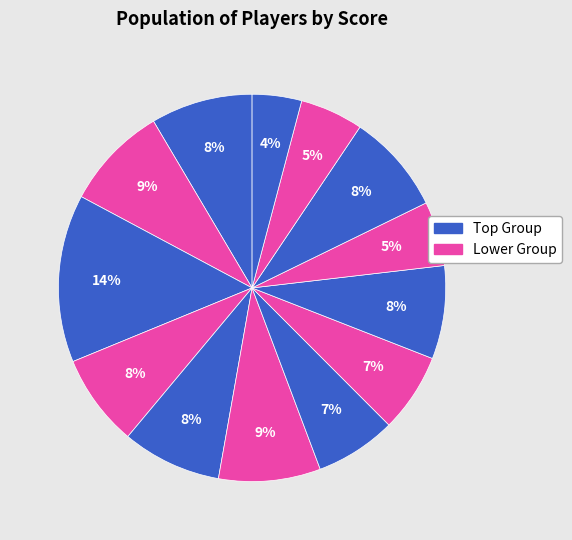

To the nearest percent, what is the average slice percentage?

8%